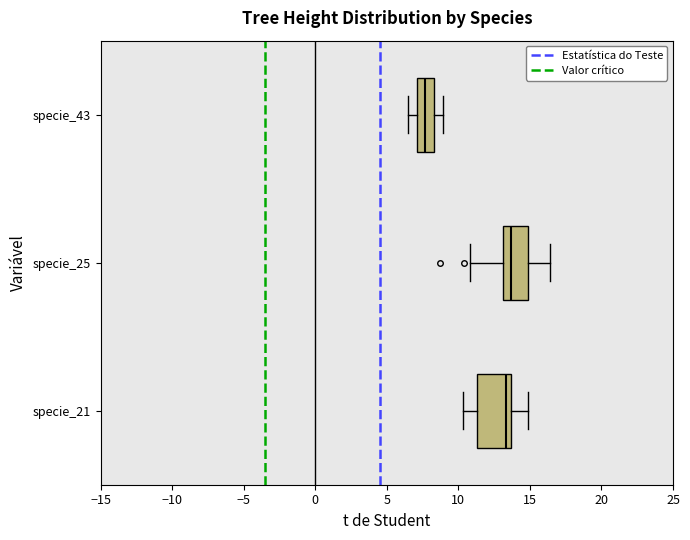

Where is the right edge of the box for specie_21 on the x-axis? The values are not printed on the chart, so give them approximately, as read against the axis.

13.5